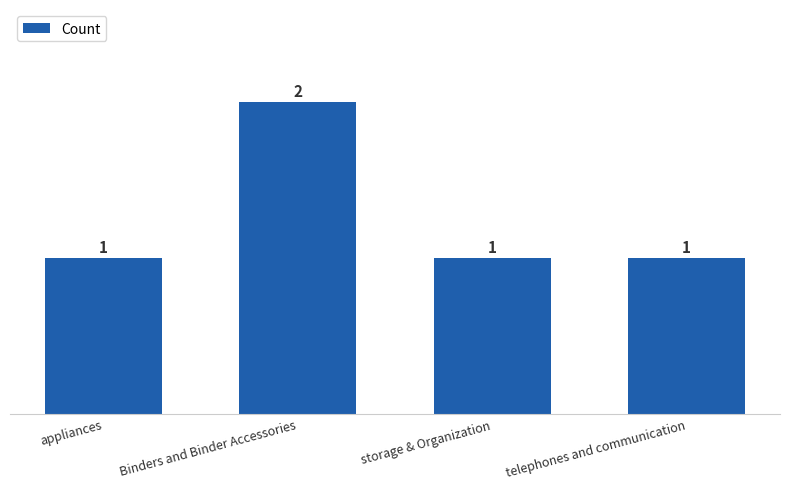

What is the smallest value displayed?

1